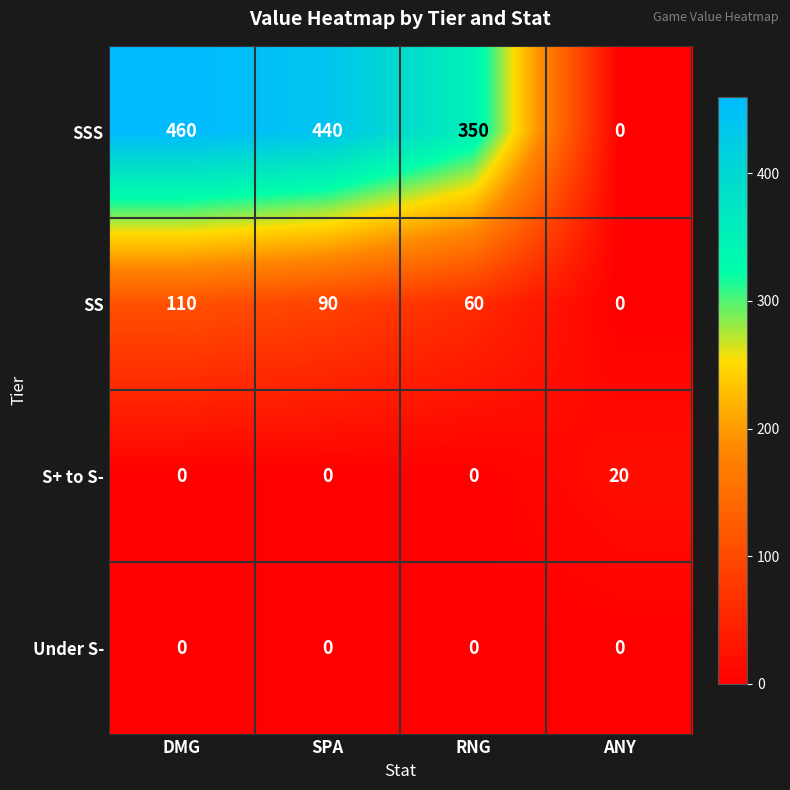

At which category is the sum across all series the highest?

DMG